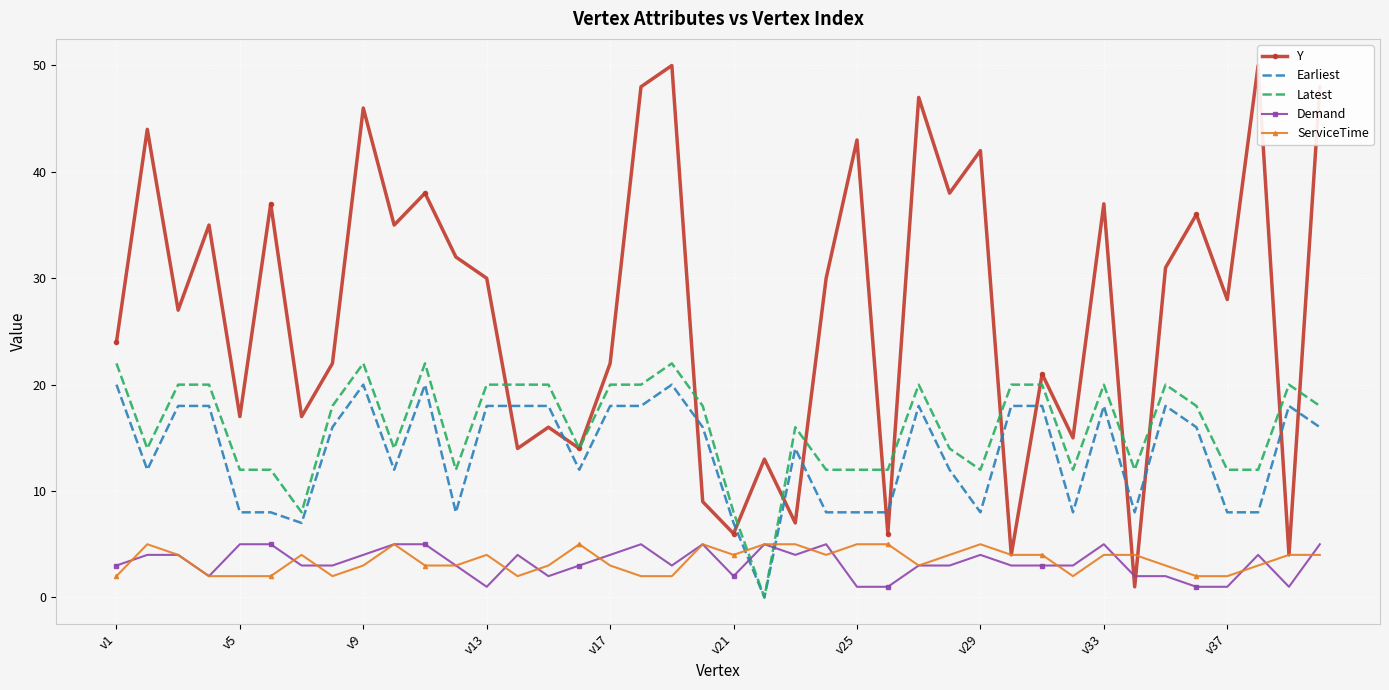

In Latest, how many points are higher than both neighbors (excluding endpoints)?

8